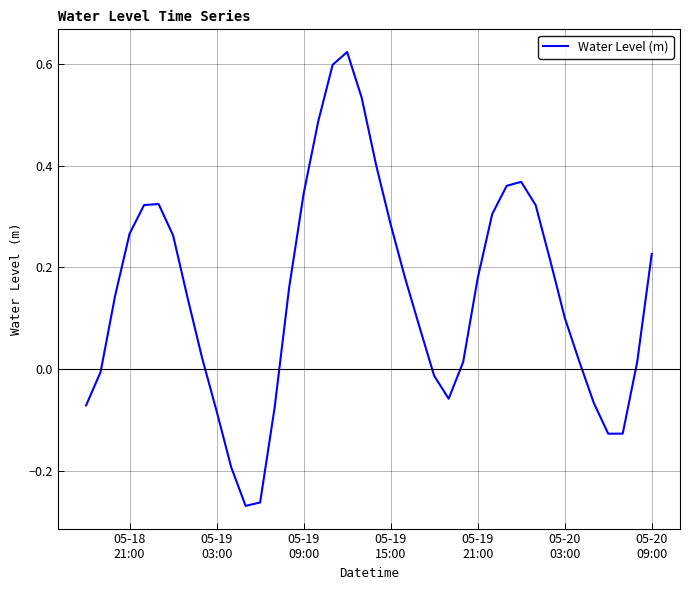

How many lines are shown in the chart?

1